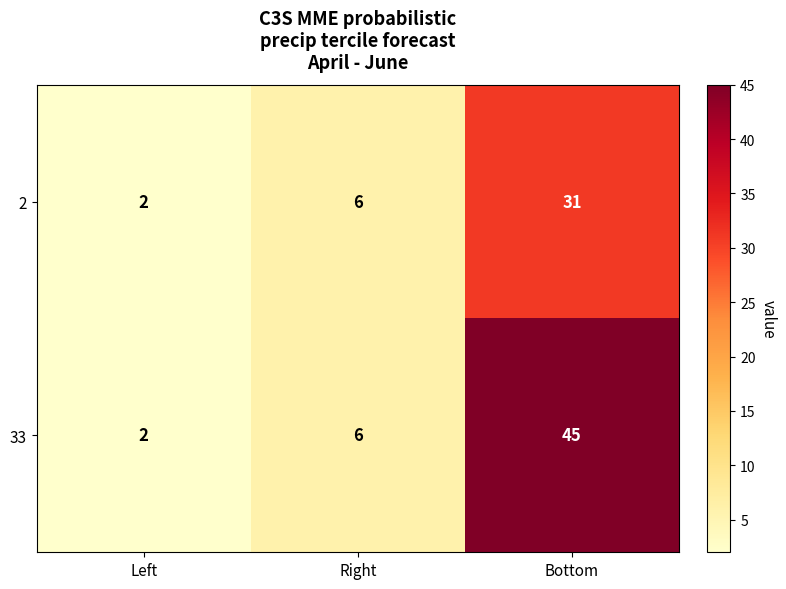

Rank the series by their maximum value, from highest to lowest.

33, 2